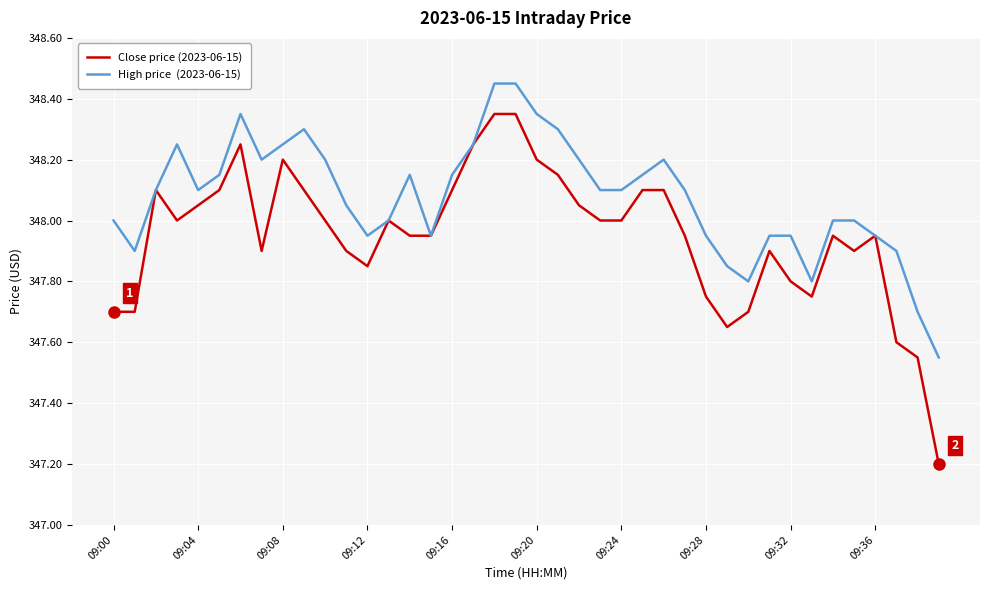

What is the smallest value displayed?

347.2